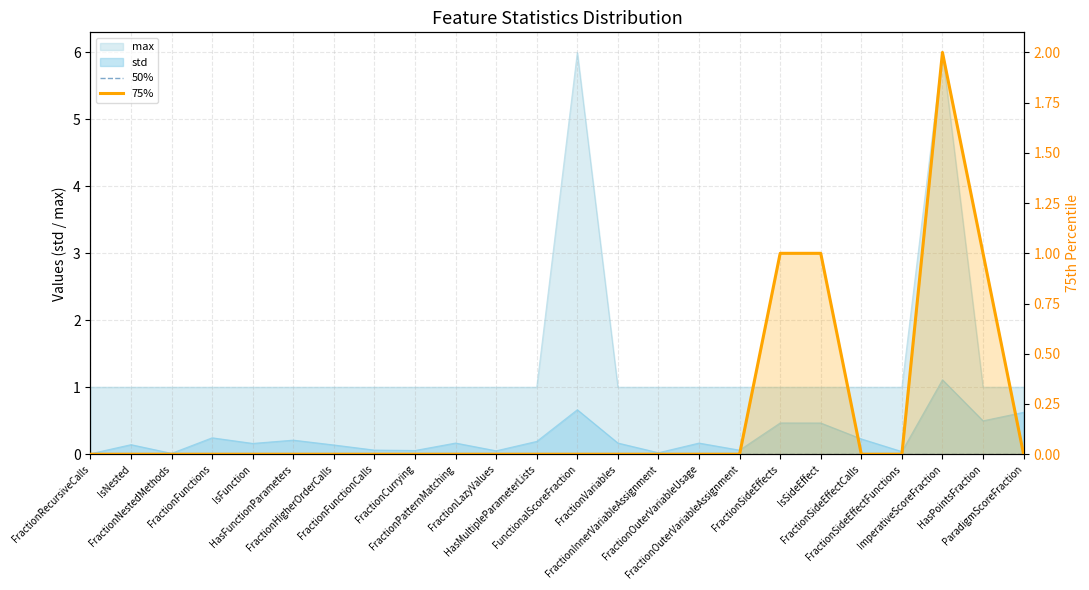

What is the label of the 24th point from the left?

ParadigmScoreFraction